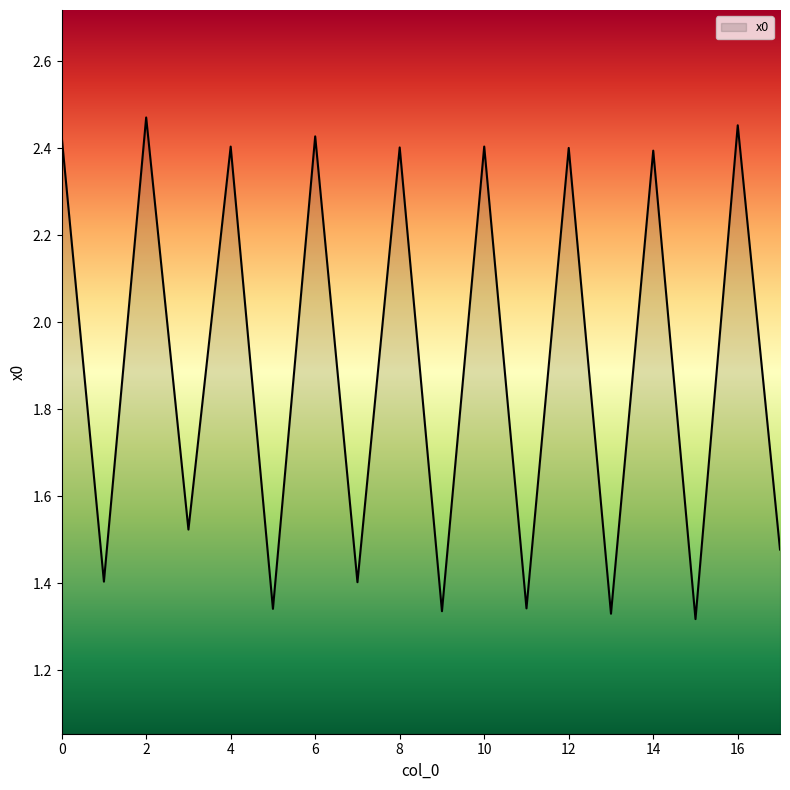

What is the difference between the maximum and minimum values?

1.2